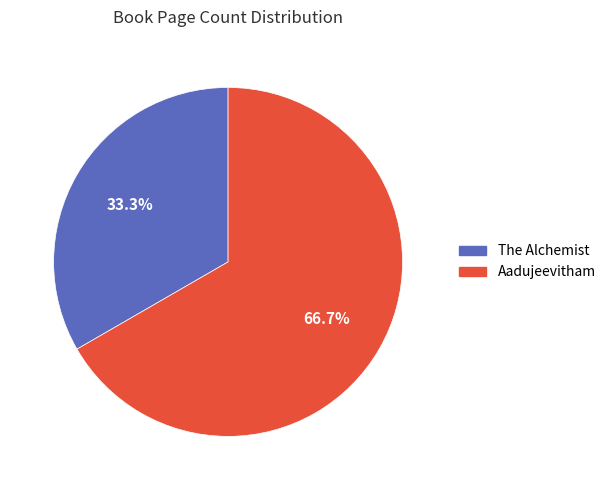

To the nearest percent, what portion does Aadujeevitham represent?

67%